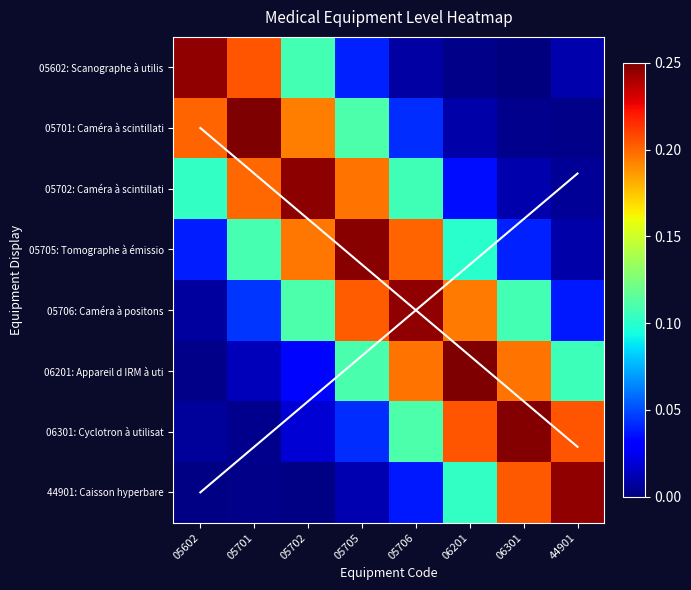

Which series has the largest total across all categories?

05706: Caméra à positons